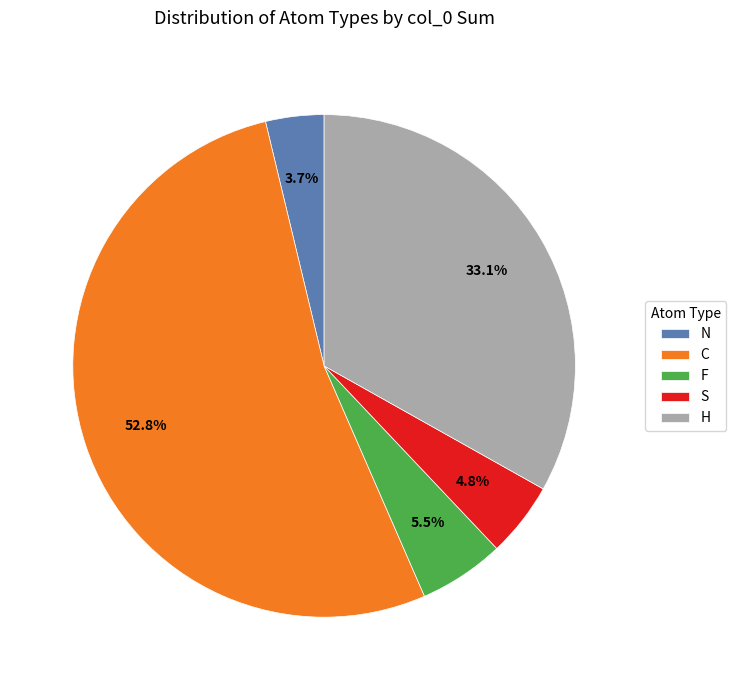

Rank the categories by value from lowest to highest.

N, S, F, H, C